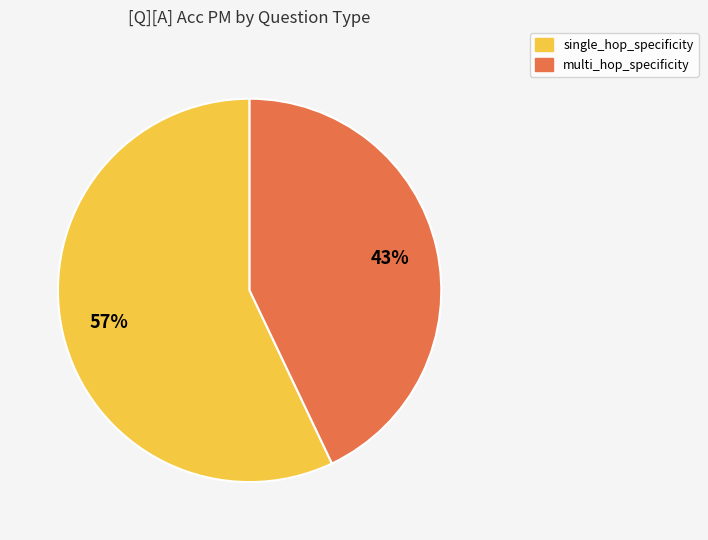

Do single_hop_specificity and multi_hop_specificity together represent more than half of the pie?

Yes